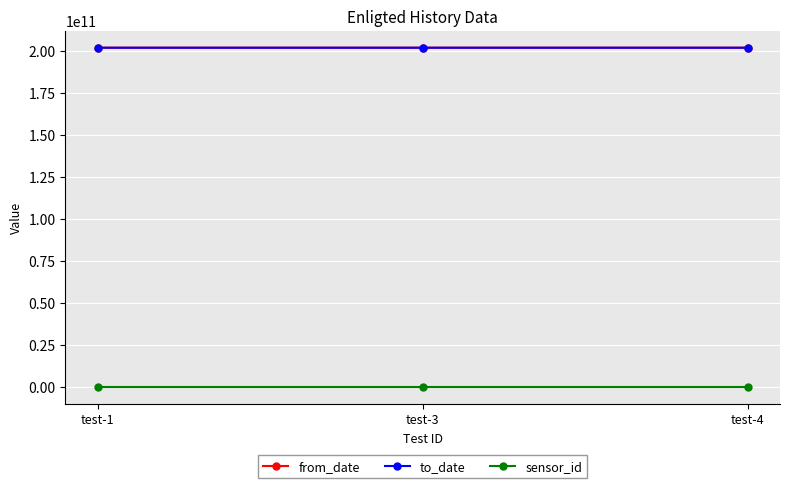

At how many categories does at least one series exceed 2894376440?

3